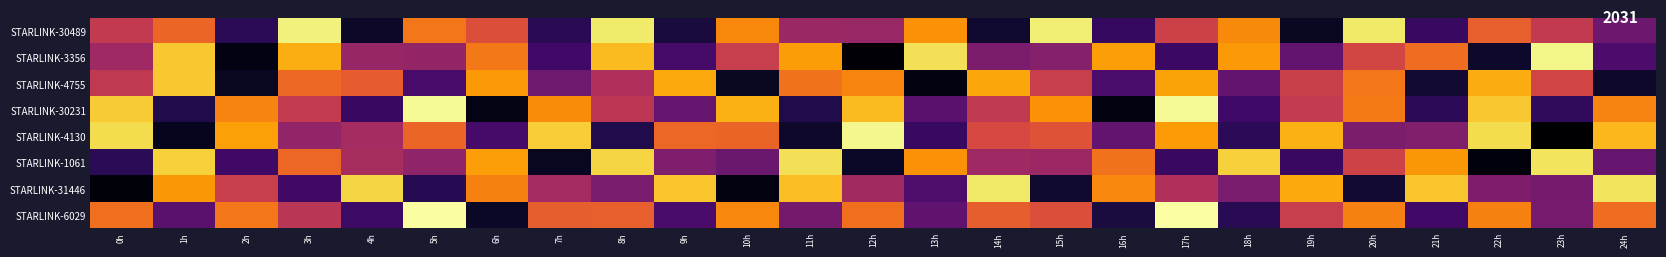

Reading right to left, transcribe all the data shown in this chart.

STARLINK-30489: 24h=-2586.7	23h=305.6	22h=2012.7	21h=-4371.2	20h=6041.0	19h=-5900.4	18h=3366.1	17h=713.3	16h=-4462.2	15h=6236.9	14h=-5649.4	13h=3604.1	12h=-1179.3	11h=-1108.9	10h=3353.4	9h=-5303.5	8h=6110.4	7h=-4781.3	6h=1346.3	5h=2826.9	4h=-5785.8	3h=6323.4	2h=-4739.1	1h=2203.7	0h=263.5
STARLINK-3356: 24h=-3661.7	23h=6477.8	22h=-5731.3	21h=2456.8	20h=944.1	19h=-2938.4	18h=3825.3	17h=-4268.6	16h=3962.4	15h=-1807.7	14h=-2118.5	13h=5816.7	12h=-6668.0	11h=3916.6	10h=528.6	9h=-3878.3	8h=4788.7	7h=-4049.7	6h=2841.7	5h=-1310.7	4h=-1220.6	3h=4390.7	2h=-6337.4	1h=5109.5	0h=-920.3
STARLINK-4755: 24h=-5767.4	23h=854.4	22h=4373.8	21h=-5533.3	20h=2808.5	19h=605.4	18h=-2902.7	17h=4108.2	16h=-3741.6	15h=560.8	14h=4200.2	13h=-6389.1	12h=3248.9	11h=2630.9	10h=-5890.8	9h=4320.9	8h=-423.5	7h=-2522.4	6h=3830.9	5h=-3842.2	4h=1890.4	3h=2296.5	2h=-5909.9	1h=5086.5	0h=225.9
STARLINK-30231: 24h=3191.3	23h=-4598.2	22h=5074.1	21h=-4666.4	20h=2884.0	19h=368.8	18h=-4155.2	17h=6632.8	16h=-6393.3	15h=3583.6	14h=222.9	13h=-3257.1	12h=4793.1	11h=-5048.2	10h=4460.4	9h=-2880.2	8h=88.5	7h=3467.9	6h=-6257.9	5h=6670.3	4h=-4287.9	3h=353.1	2h=3168.5	1h=-5036.7	0h=5207.5
STARLINK-4130: 24h=4680.9	23h=-6790.5	22h=5687.3	21h=-1952.7	20h=-2104.5	19h=4435.6	18h=-4662.2	17h=3884.6	16h=-2915.9	15h=1502.9	14h=1076.6	13h=-4351.9	12h=6521.0	11h=-5770.7	10h=2152.8	9h=2256.8	8h=-5030.5	7h=5238.4	6h=-3867.5	5h=2240.0	4h=-708.1	3h=-1375.5	2h=4056.2	1h=-6089.7	0h=5660.7
STARLINK-1061: 24h=-2851.4	23h=5924.1	22h=-6502.5	21h=3750.2	20h=765.4	19h=-4327.9	18h=5357.9	17h=-4299.4	16h=2641.1	15h=-1028.0	14h=-944.9	13h=3604.8	12h=-5845.7	11h=5799.0	10h=-2677.0	9h=-1997.0	8h=5453.0	7h=-5958.8	6h=3994.7	5h=-1407.9	4h=-641.2	3h=2288.3	2h=-4070.7	1h=5381.0	0h=-4751.8
STARLINK-31446: 24h=5890.4	23h=-2330.5	22h=-2081.7	21h=5041.2	20h=-5568.4	19h=4287.6	18h=-2147.6	17h=-408.9	16h=3290.1	15h=-5660.7	14h=6083.0	13h=-3615.3	12h=-818.9	11h=4856.7	10h=-6379.7	9h=5040.3	8h=-2161.6	7h=-786.5	6h=3135.2	5h=-4856.8	4h=5465.6	3h=-4118.7	2h=563.4	1h=3776.9	0h=-6543.8
STARLINK-6029: 24h=2471.7	23h=-2259.3	22h=3115.6	21h=-4055.0	20h=3085.0	19h=500.9	18h=-4811.6	17h=6889.1	16h=-5268.2	15h=1372.5	14h=1954.8	13h=-3019.2	12h=2538.1	11h=-2401.6	10h=3263.1	9h=-3763.0	8h=2013.7	7h=1958.8	6h=-5833.2	5h=6792.4	4h=-4178.1	3h=27.6	2h=2809.5	1h=-3241.4	0h=2537.3